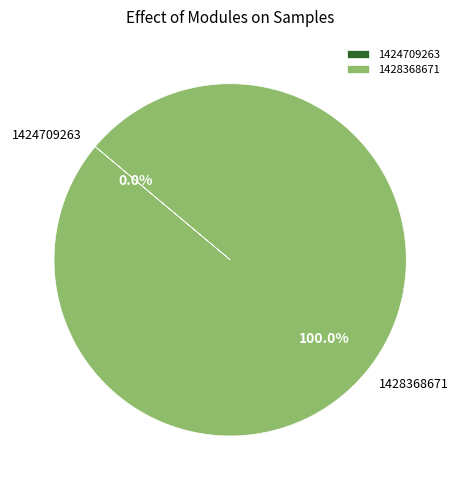

Rank the categories by value from highest to lowest.

1428368671, 1424709263